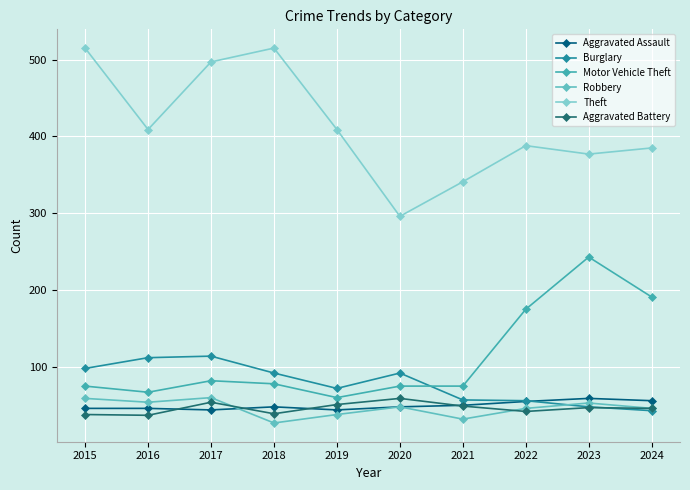

How many interior local valleys does the Robbery series have?

3